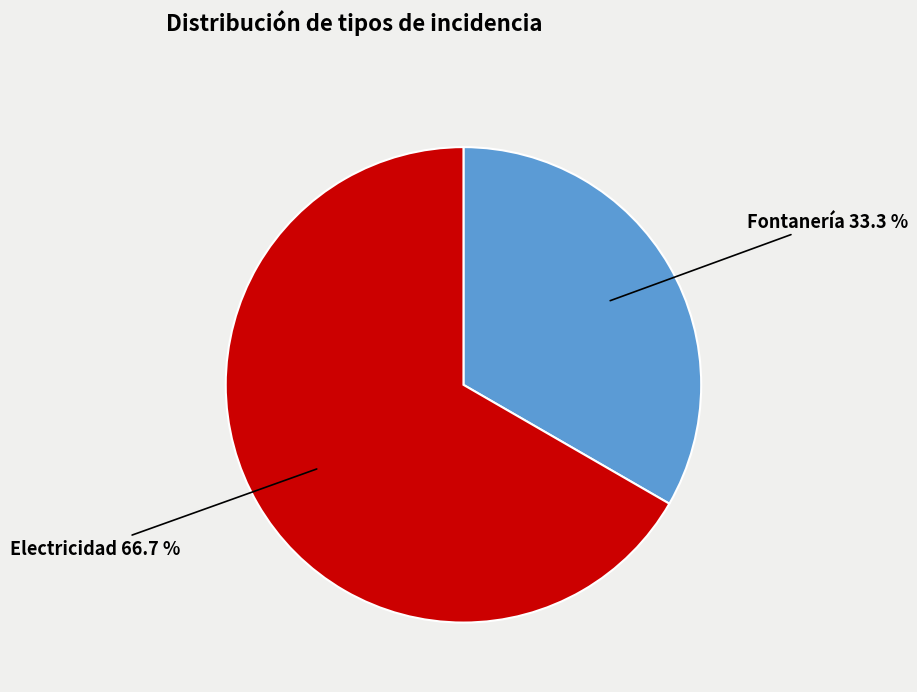

Which category has the smallest portion of the pie?

Fontanería